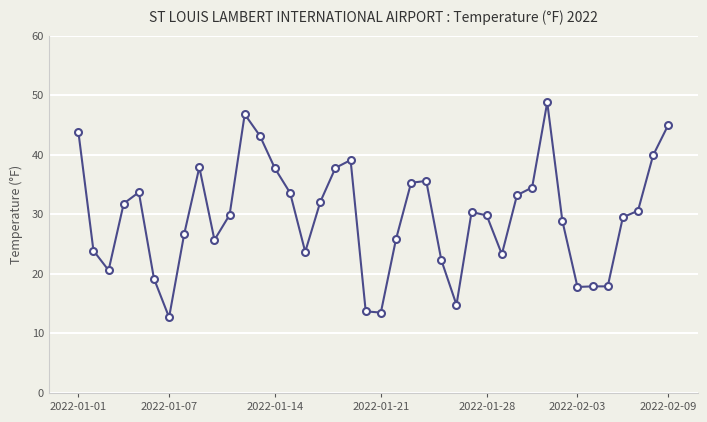

What is the value of the 33rd point from the left?

28.9